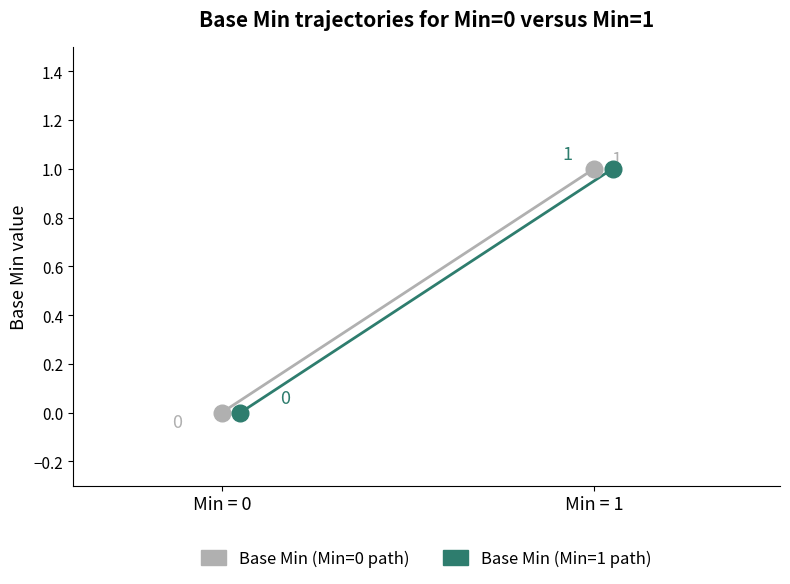

Which series has the largest range (max minus min)?

Base Min (Min=0 path)